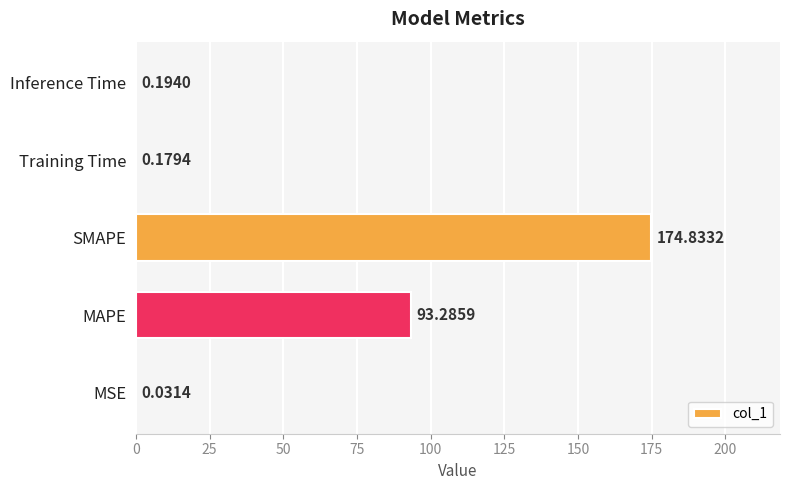

Where is the data nearest to the value 87?

MAPE